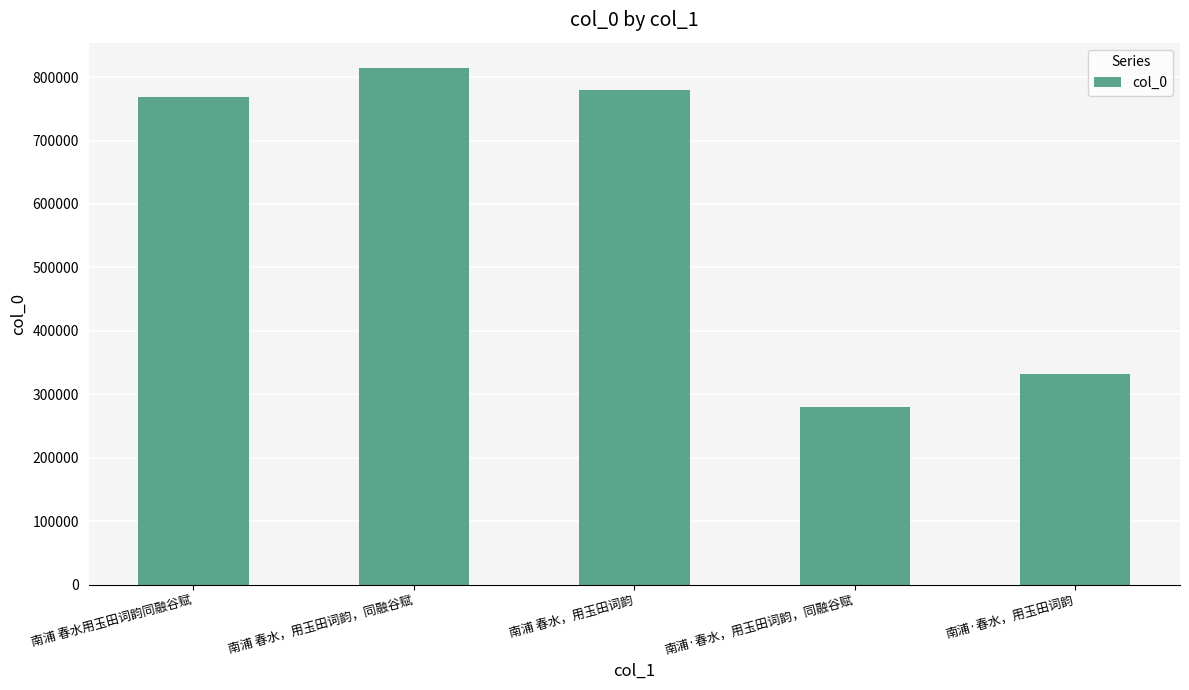

Rank the categories by value from highest to lowest.

南浦 春水，用玉田词韵，同融谷赋, 南浦 春水，用玉田词韵, 南浦 春水用玉田词韵同融谷赋, 南浦·春水，用玉田词韵, 南浦·春水，用玉田词韵，同融谷赋